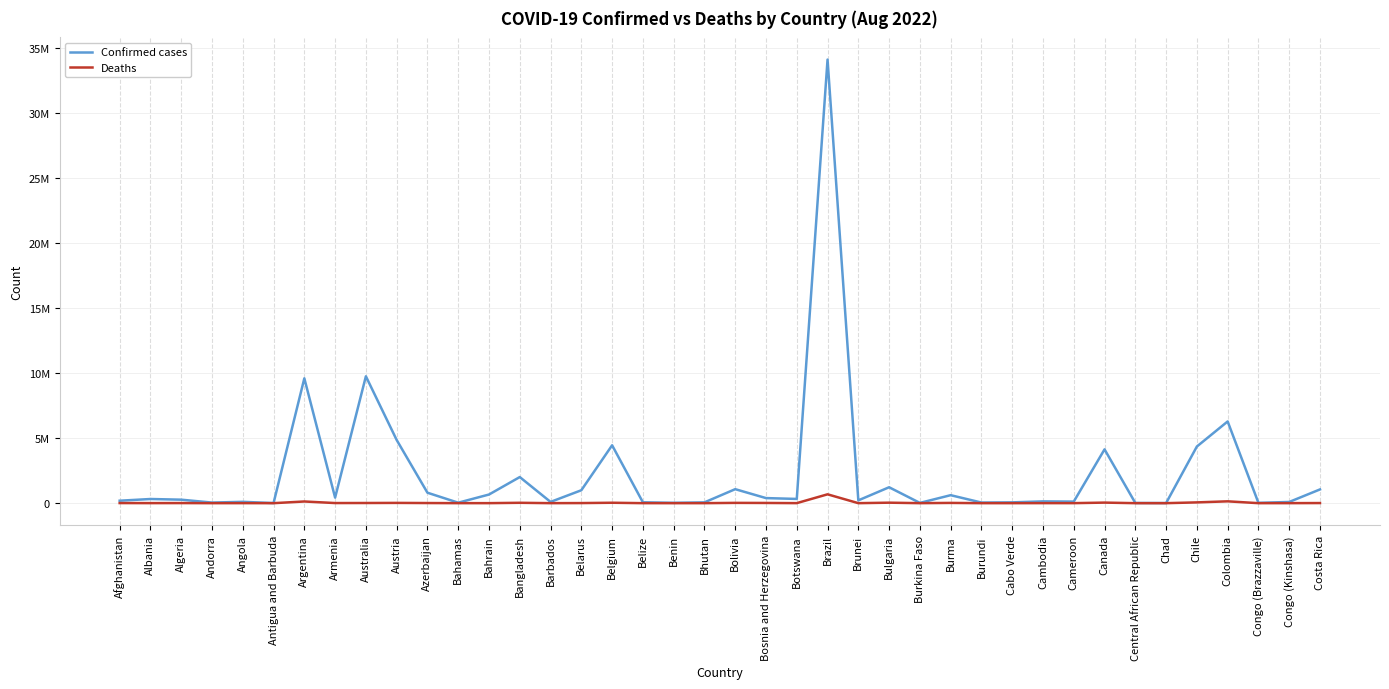

What is the total value across all series at Burundi?

48040